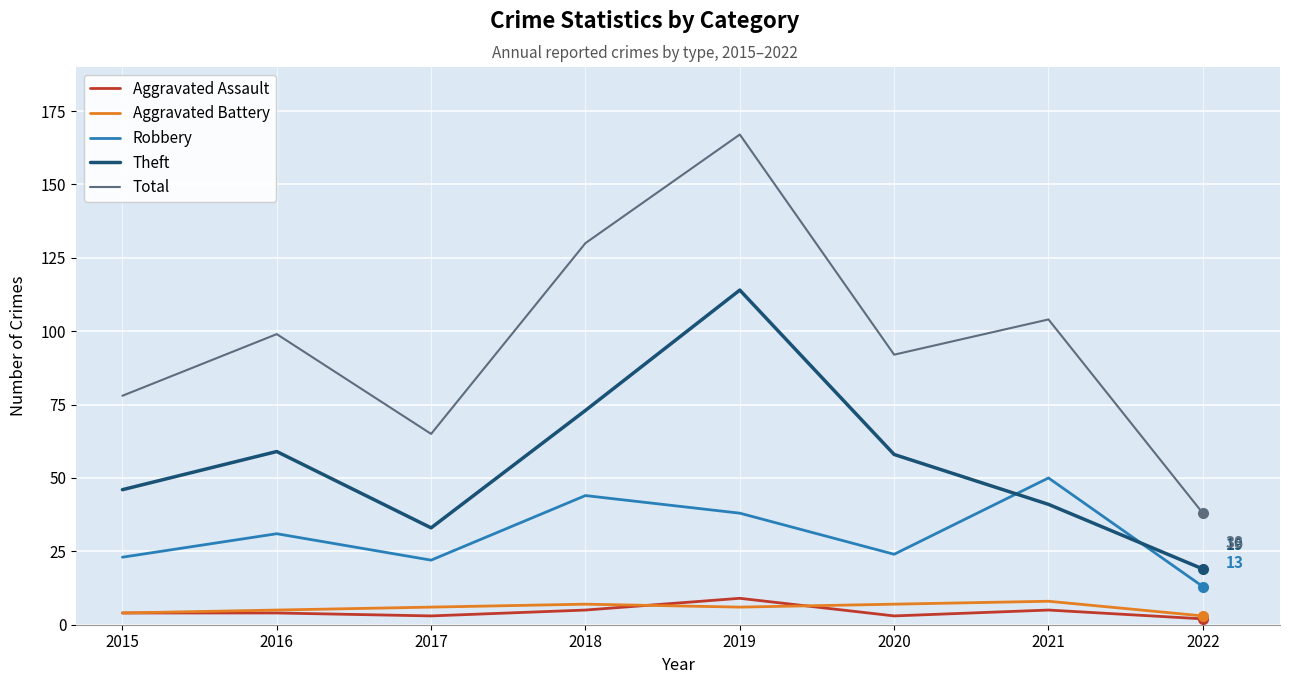

How many distinct data groups are displayed?

5